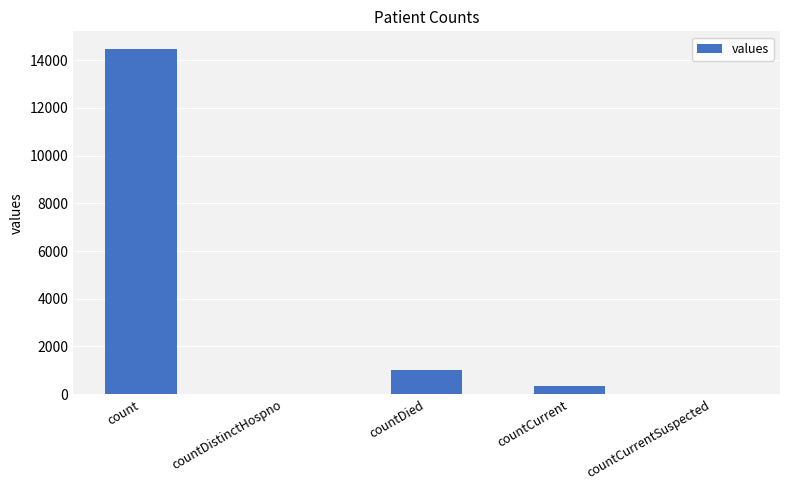

True or false: the data shows 1033 at countDied.

True